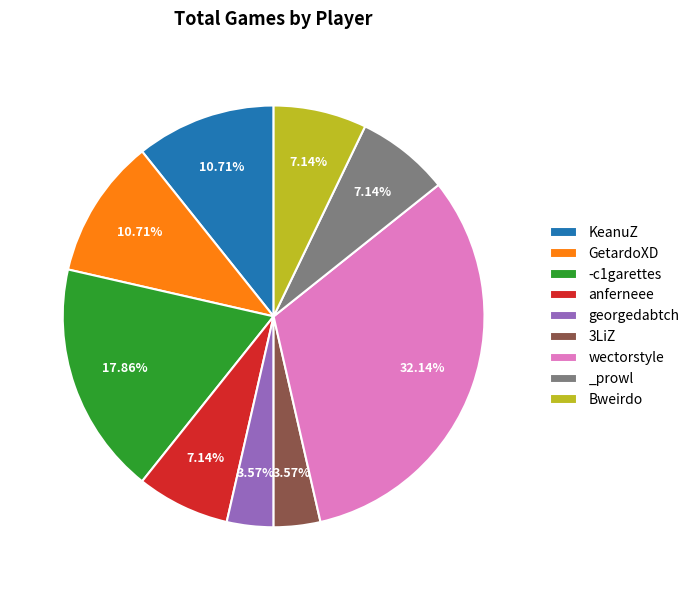

What percentage do georgedabtch and Bweirdo together represent?

10.7%